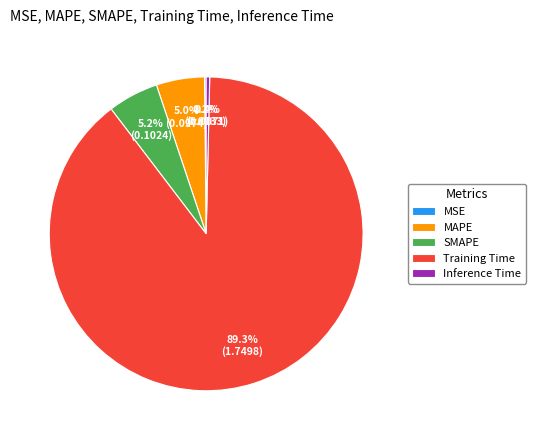

Is it true that SMAPE is 5% of the pie?

True